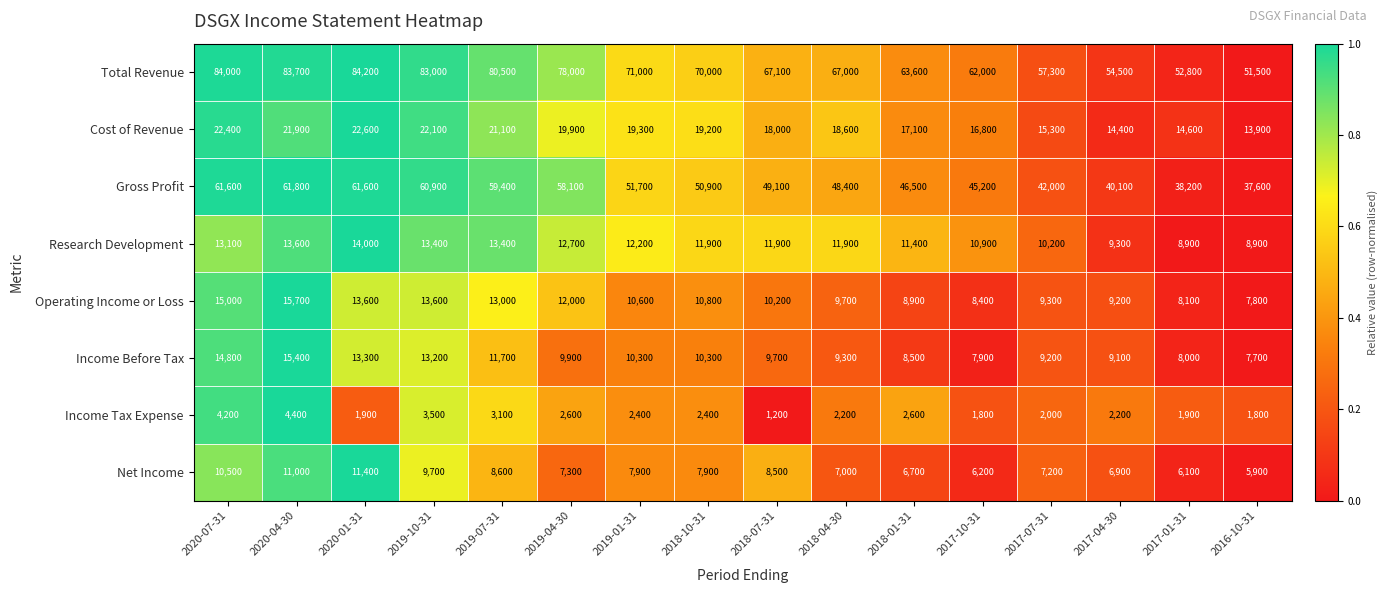

At which label does Income Before Tax reach its peak?

2020-04-30